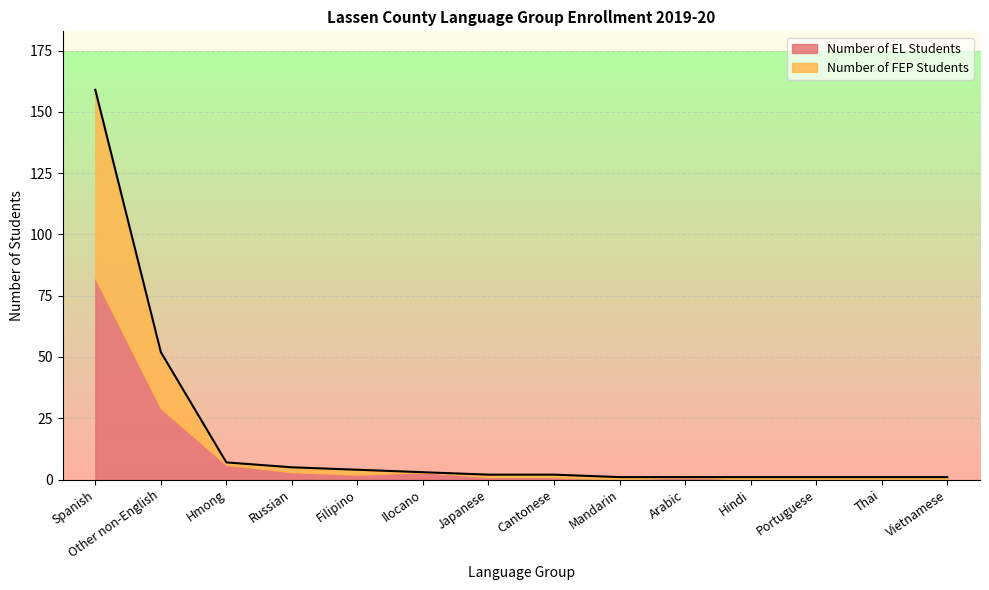

The chart shows a value of 159 at Spanish. True or false?

True